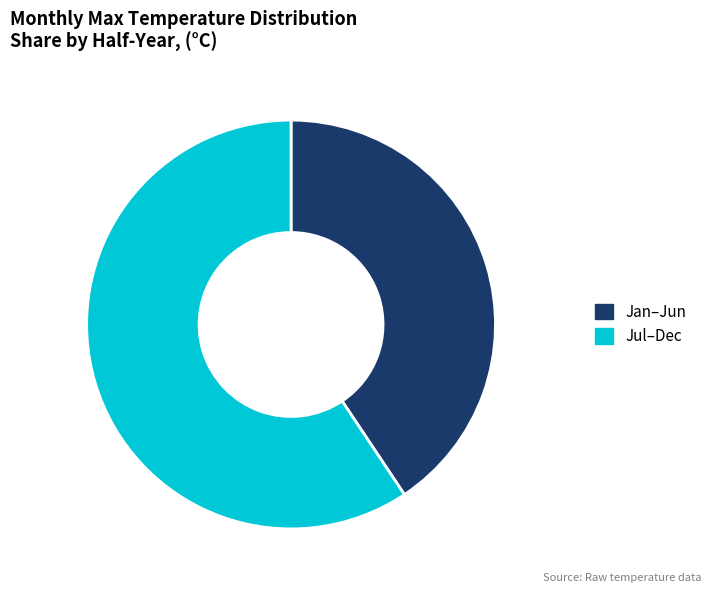

Is the sum of Jan–Jun and Jul–Dec greater than half?

Yes